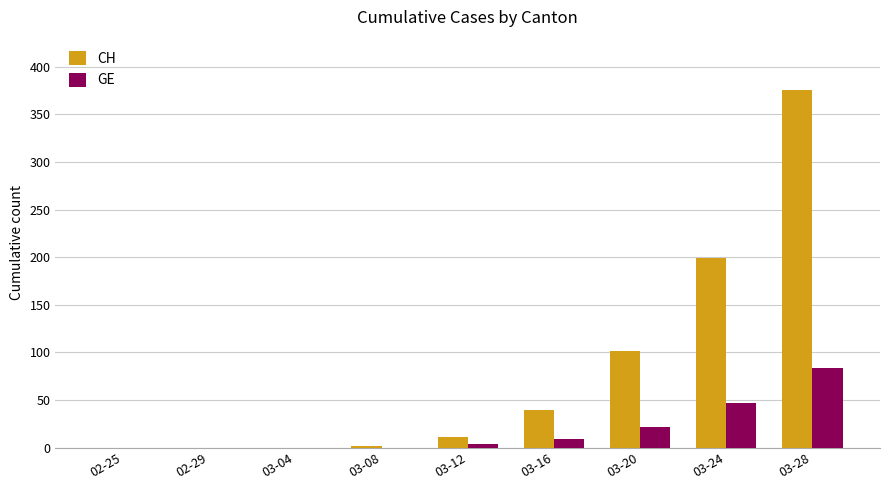

Read the CH value at 03-24, to the nearest 50.

200